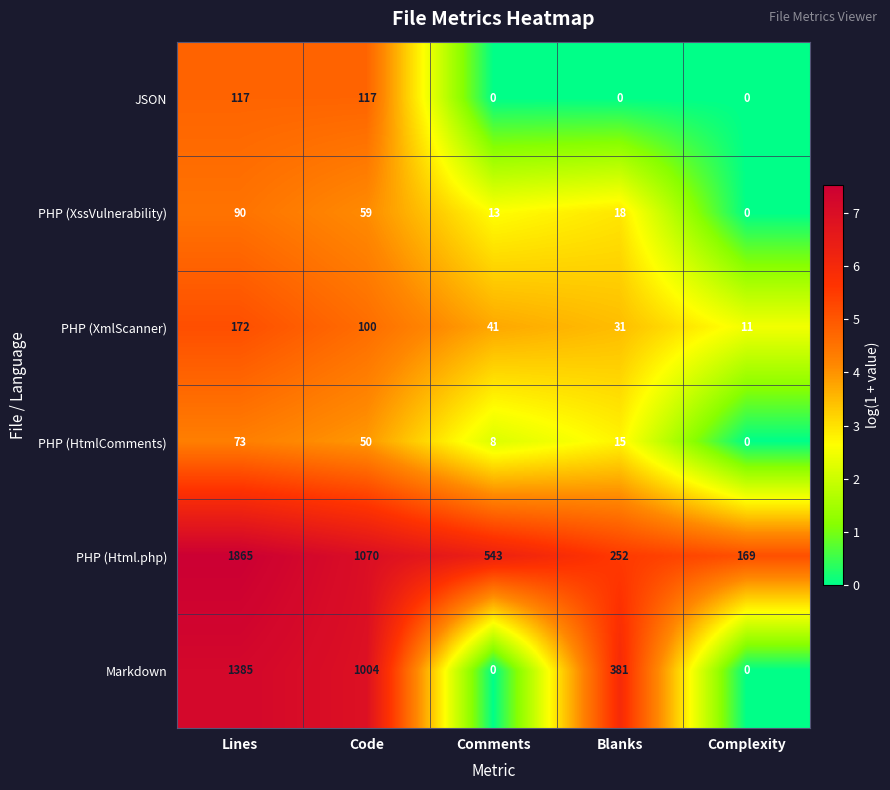

Reading left to right, extract all data points from this chart.

JSON: 117	117	0	0	0
PHP (XssVulnerability): 90	59	13	18	0
PHP (XmlScanner): 172	100	41	31	11
PHP (HtmlComments): 73	50	8	15	0
PHP (Html.php): 1865	1070	543	252	169
Markdown: 1385	1004	0	381	0